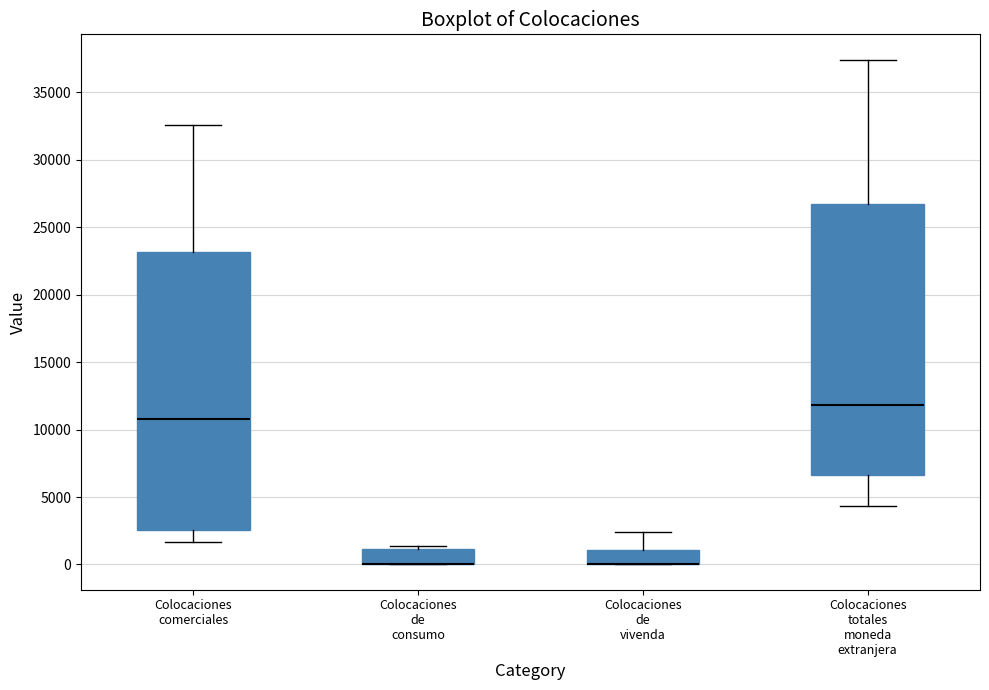

Reading left to right, read every box against the y-axis: the position of its median line, the range the box covers, and the ends of its whiskers. The values are not printed on the chart, so give them approximately, as read against the axis.

Colocaciones comerciales: median 11000, box 2500 to 23000, whiskers 1500 to 32500
Colocaciones de consumo: median 0 (drawn on the box's lower edge), box 0 to 1000, whiskers 0 to 1500
Colocaciones de vivenda: median 0 (drawn on the box's lower edge), box 0 to 1000, whiskers 0 to 2500
Colocaciones totales moneda extranjera: median 12000, box 6500 to 27000, whiskers 4500 to 37500